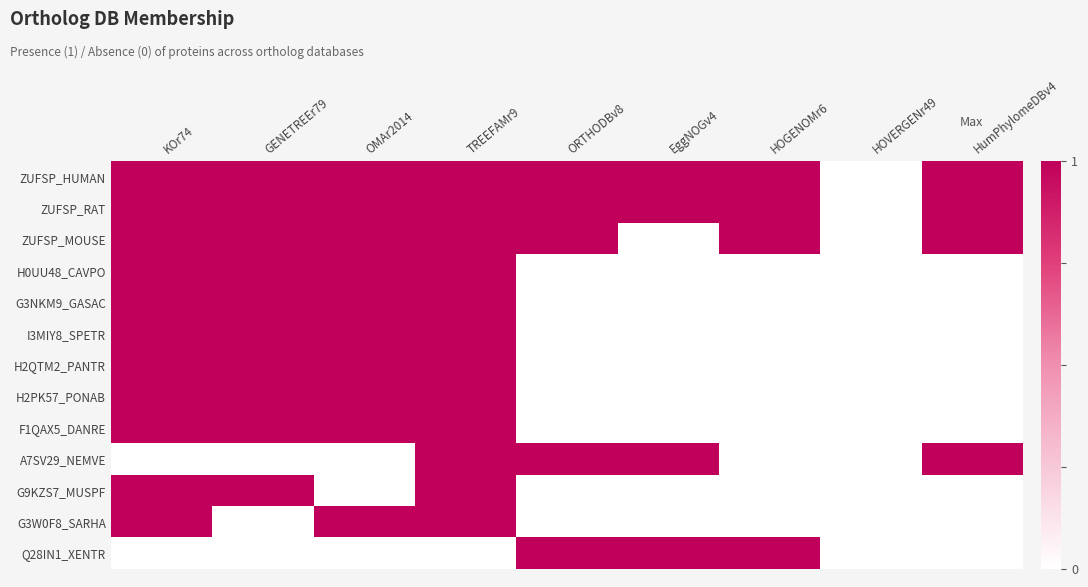

Between TREEFAMr9 and GENETREEr79, which is larger?

TREEFAMr9